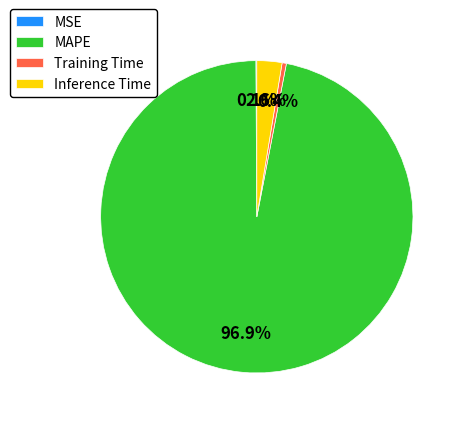

What is the largest slice in the pie chart?

MAPE